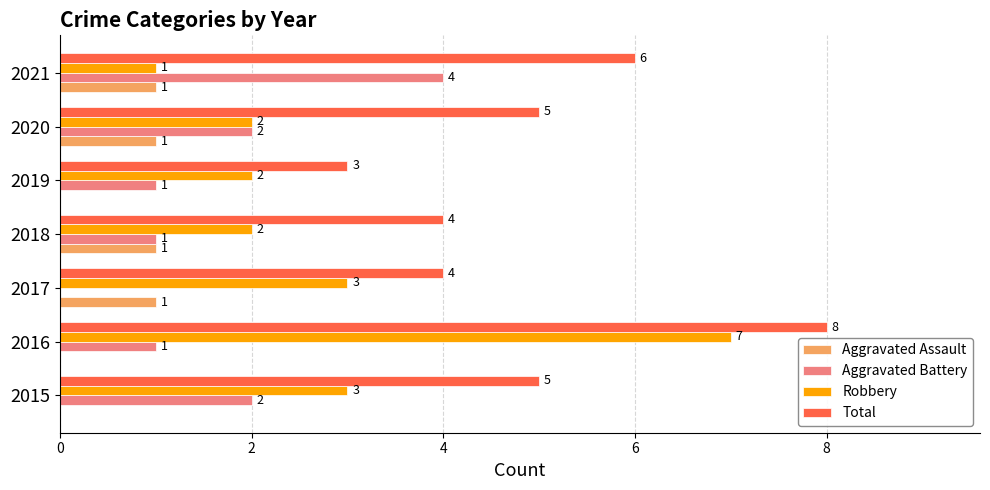

What is the maximum value shown in the chart?

8